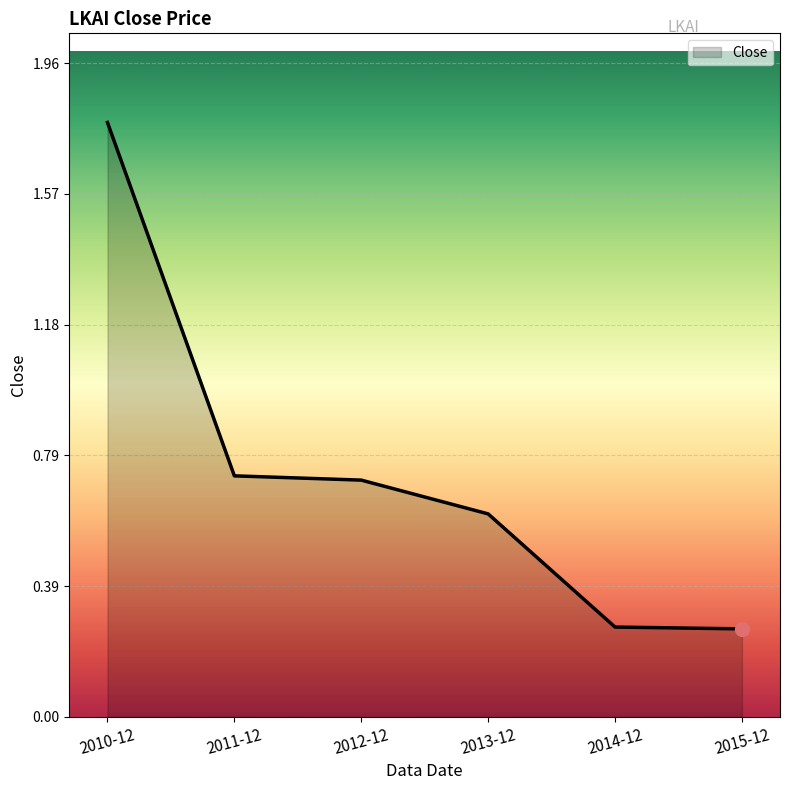

What is the change in value from 2010-12 to 2014-12?

-1.5